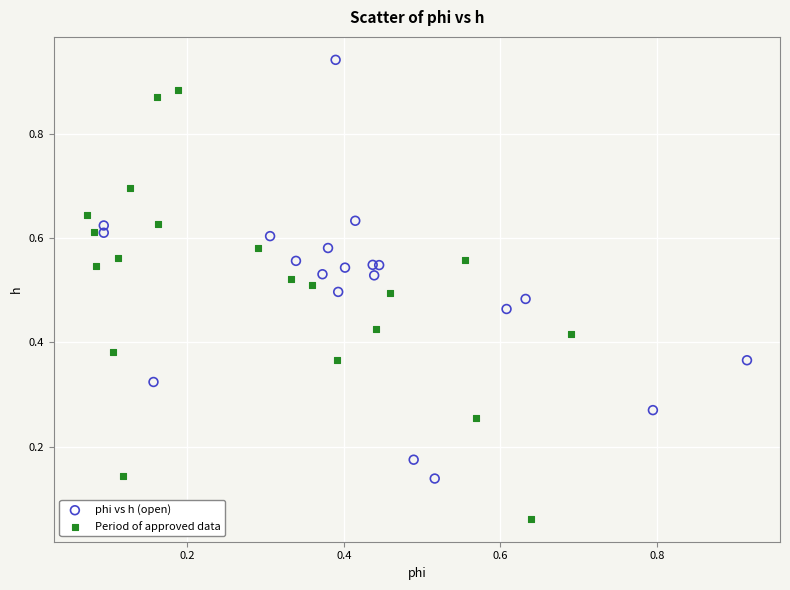

Which series contains the highest Y value?

phi vs h (open)